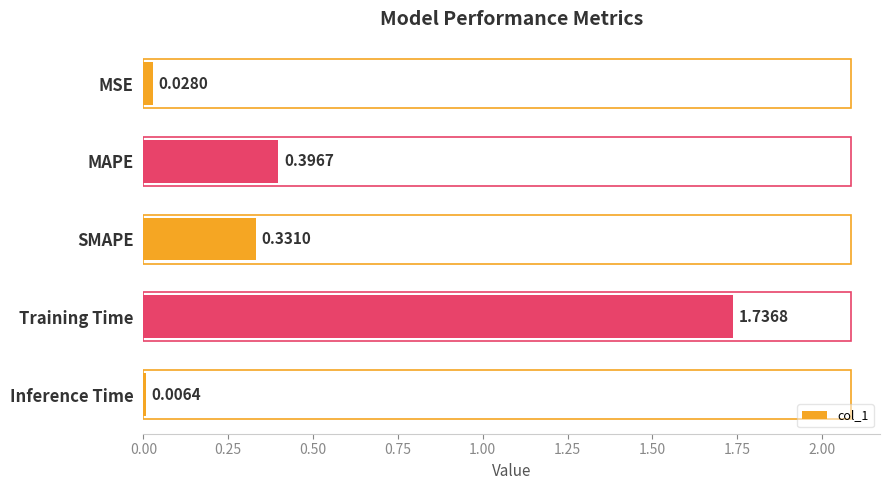

Where is the data nearest to the value 0?

Inference Time